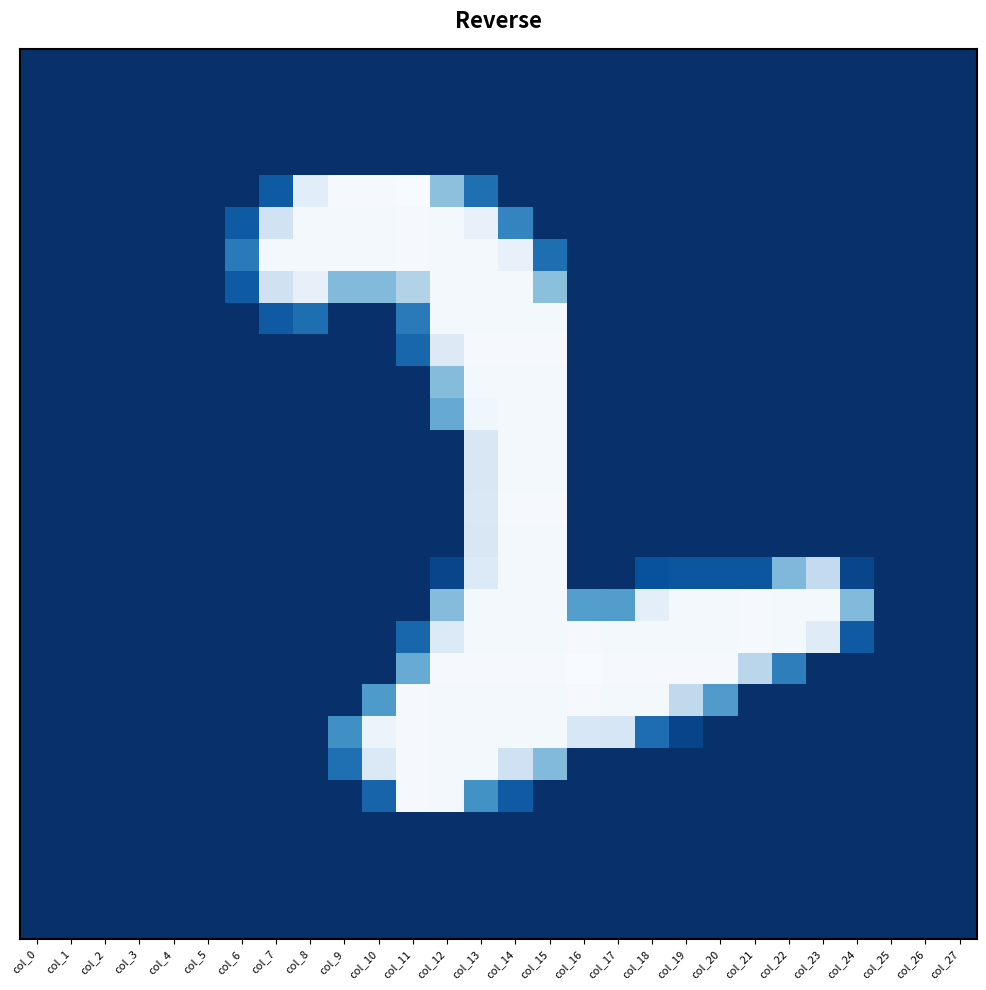

Count the number of data series in this chart.

28